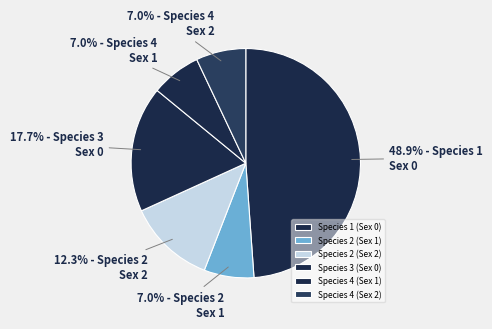

How much of the chart is everything except Species 4 (Sex 2)?

93.0%